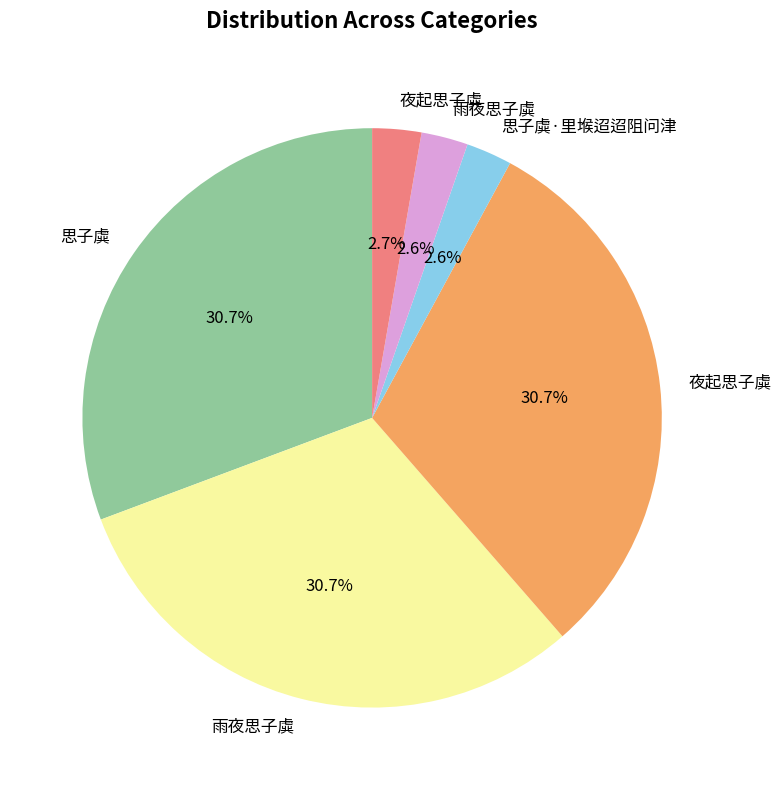

Is there any slice that represents more than half of the pie?

No